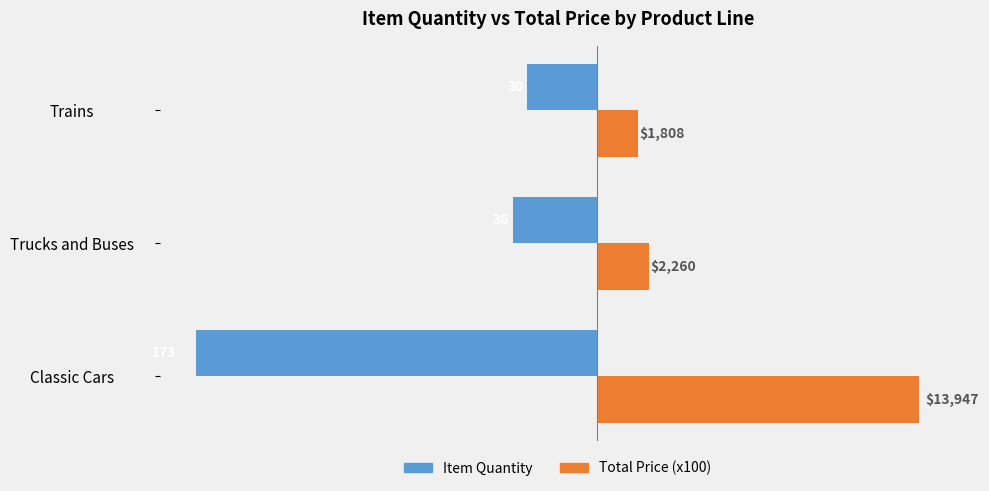

What are all the series names shown in the legend?

Item Quantity, Total Price (x100)